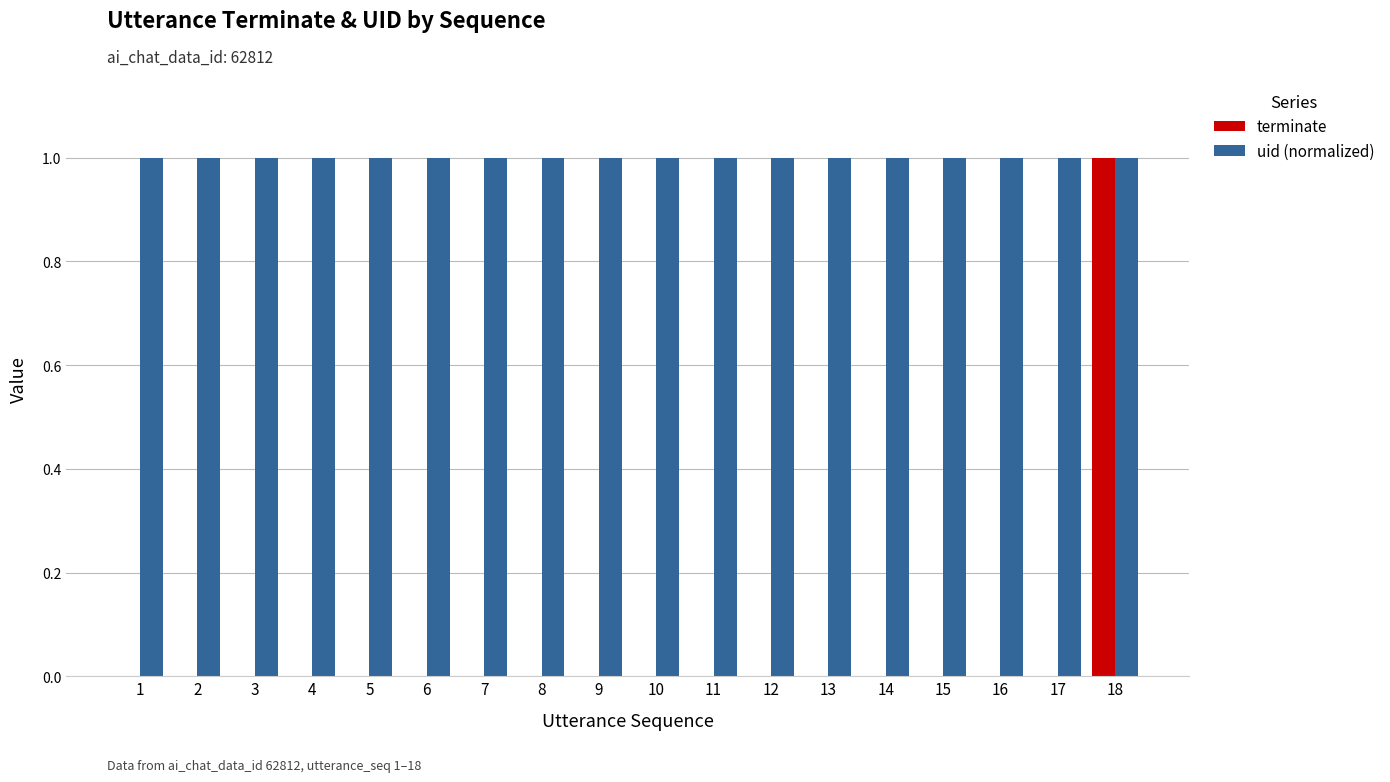

Reading right to left, what are all the values shown in this chart?

terminate: 1	0	0	0	0	0	0	0	0	0	0	0	0	0	0	0	0	0
uid (normalized): 1	1	1	1	1	1	1	1	1	1	1	1	1	1	1	1	1	1